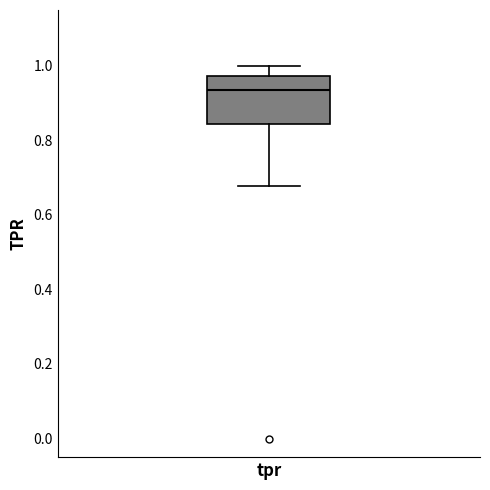

Transcribe this box plot: give where the median line is, the range the box spans, and where the two whiskers end, as read against the y-axis. The values are not printed on the chart, so give them approximately, as read against the axis.

median 0.94, box 0.84 to 0.98, whiskers 0.68 to 1.00